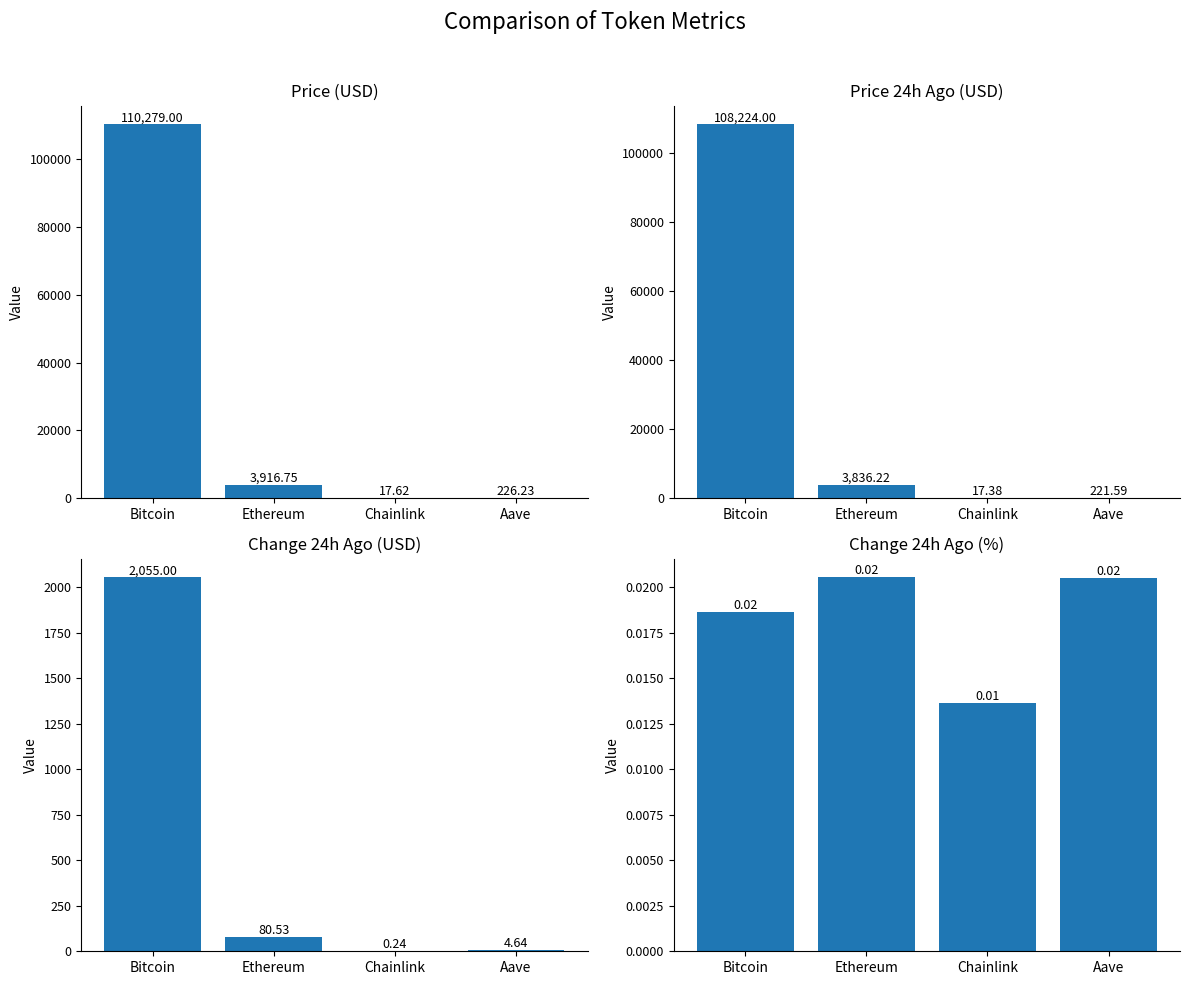

What is the greatest value displayed?

110279.0